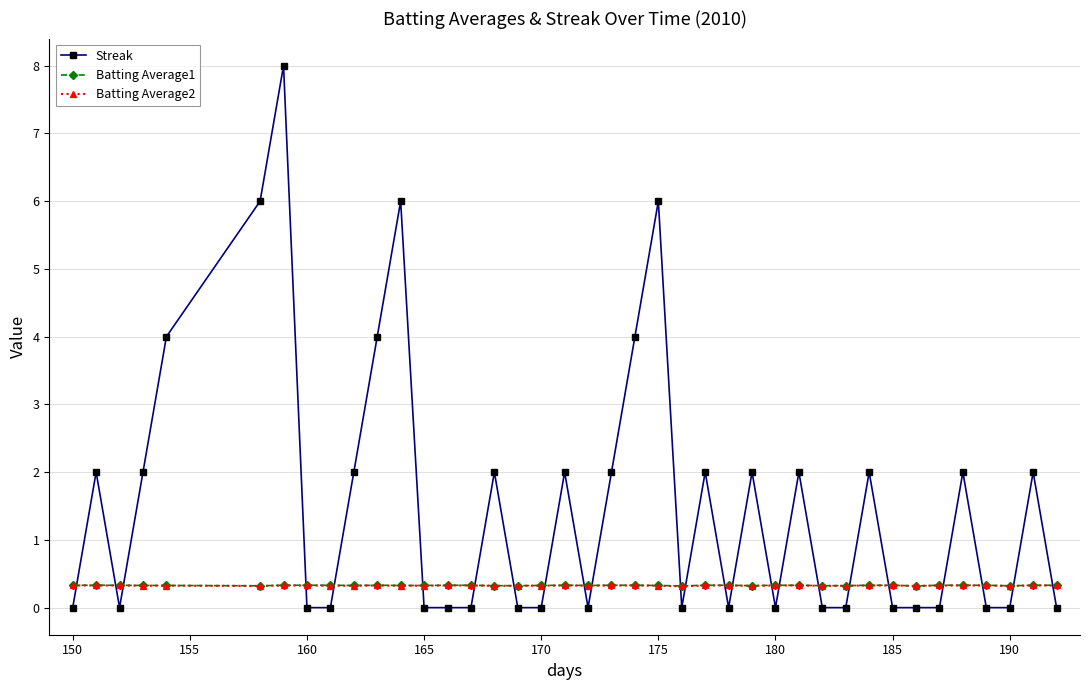

In Streak, how many points are higher than both neighbors (excluding endpoints)?

12